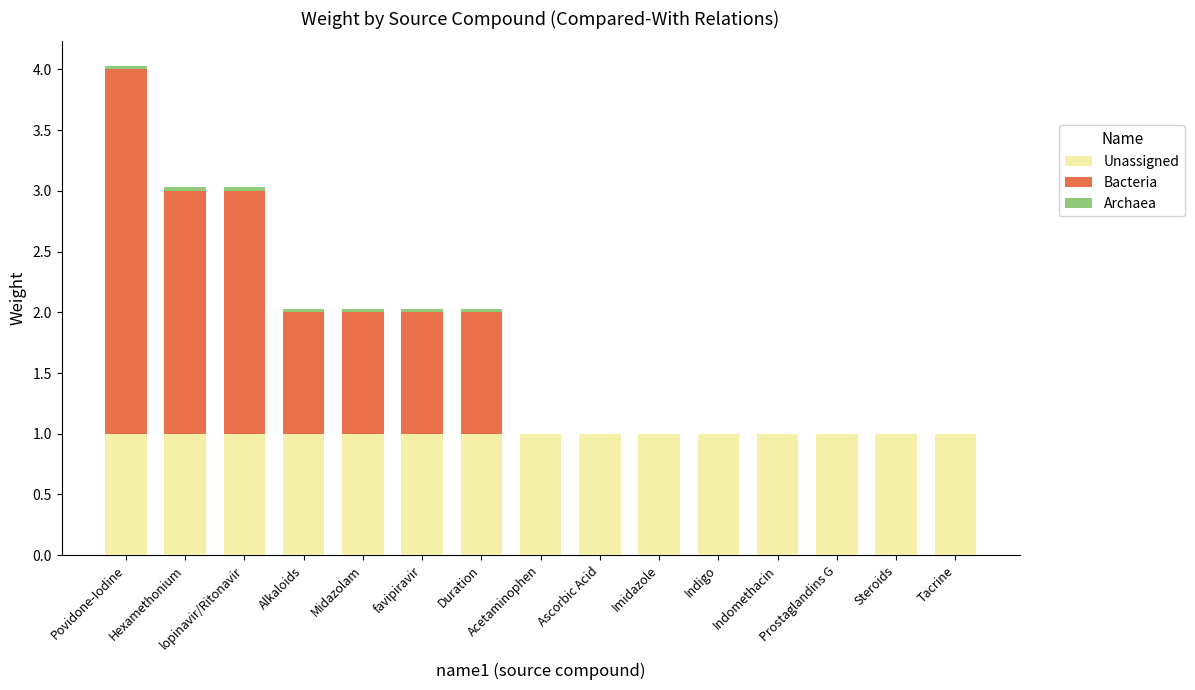

At which category is the sum across all series the highest?

Povidone-Iodine